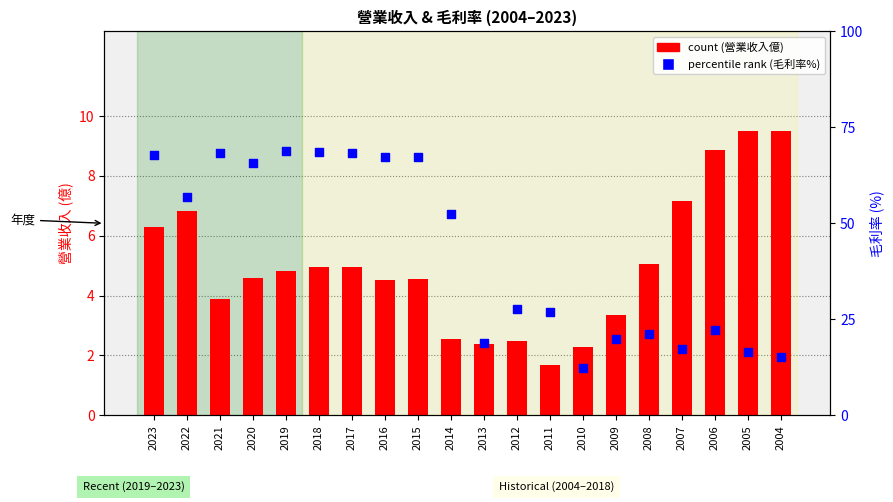

At how many categories does at least one series exceed 11?

20